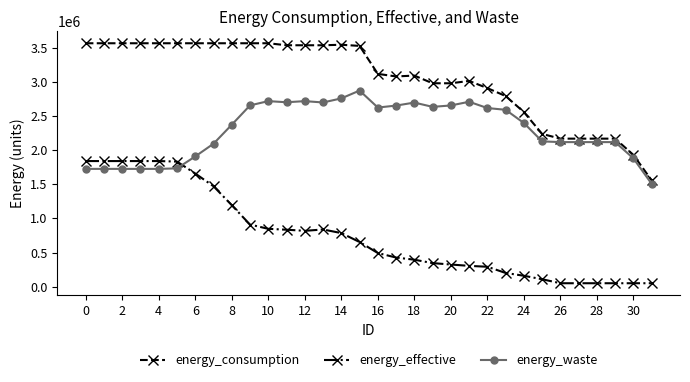

Which series has the largest range (max minus min)?

energy_consumption